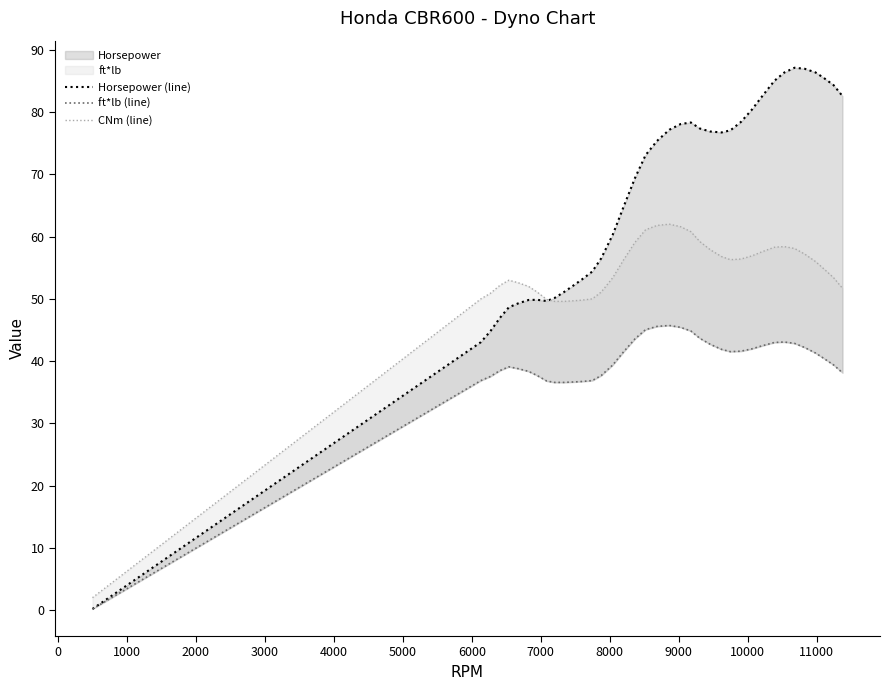

Reading right to left, what are all the values shown in this chart?

Horsepower (line): 82.6	84.3	85.5	86.4	87.0	87.1	86.4	85.0	82.6	80.4	78.4	77.1	76.7	76.9	77.4	78.3	78.1	77.2	75.4	73.1	69.4	64.8	60.3	56.5	54.4	53.1	52.2	51.1	50.2	49.7	49.9	49.8	49.3	48.7	47.0	44.8	43.1	0.2
ft*lb (line): 38.1	39.4	40.4	41.3	42.2	42.9	43.1	43.0	42.5	42.0	41.6	41.5	41.9	42.7	43.7	44.8	45.4	45.7	45.6	45.1	43.6	41.5	39.4	37.7	36.9	36.7	36.7	36.6	36.6	36.8	37.7	38.4	38.8	39.1	38.5	37.5	36.9	0.2
CNm (line): 51.7	53.4	54.8	56.0	57.2	58.1	58.4	58.3	57.6	56.9	56.4	56.3	56.8	57.9	59.2	60.8	61.6	62.0	61.8	61.1	59.1	56.3	53.4	51.1	50.0	49.8	49.7	49.6	49.6	49.9	51.1	52.0	52.6	53.0	52.2	50.9	50.0	2.0